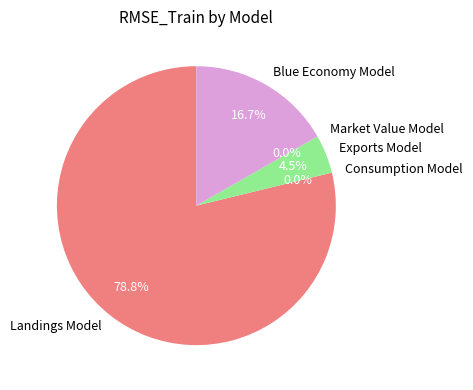

To the nearest percent, what percentage of the pie is Landings Model?

79%